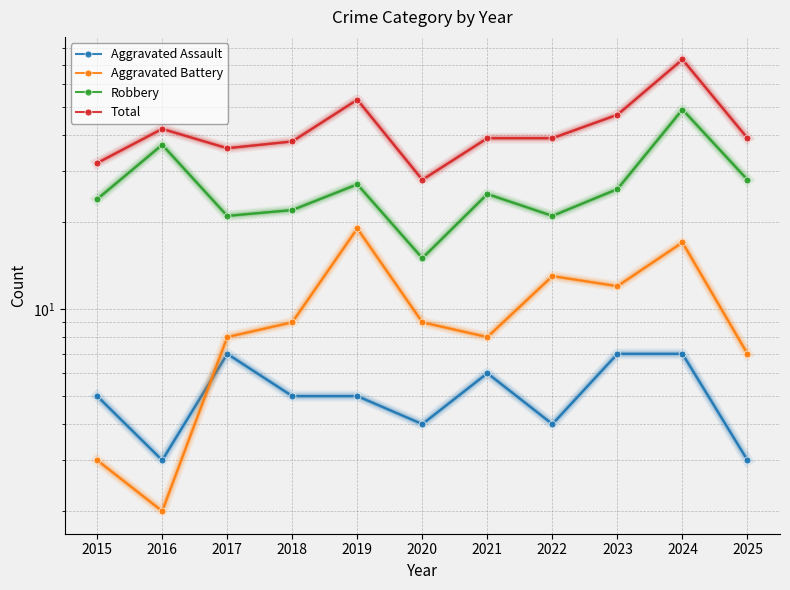

At which label does Aggravated Assault first exceed 5?

2017